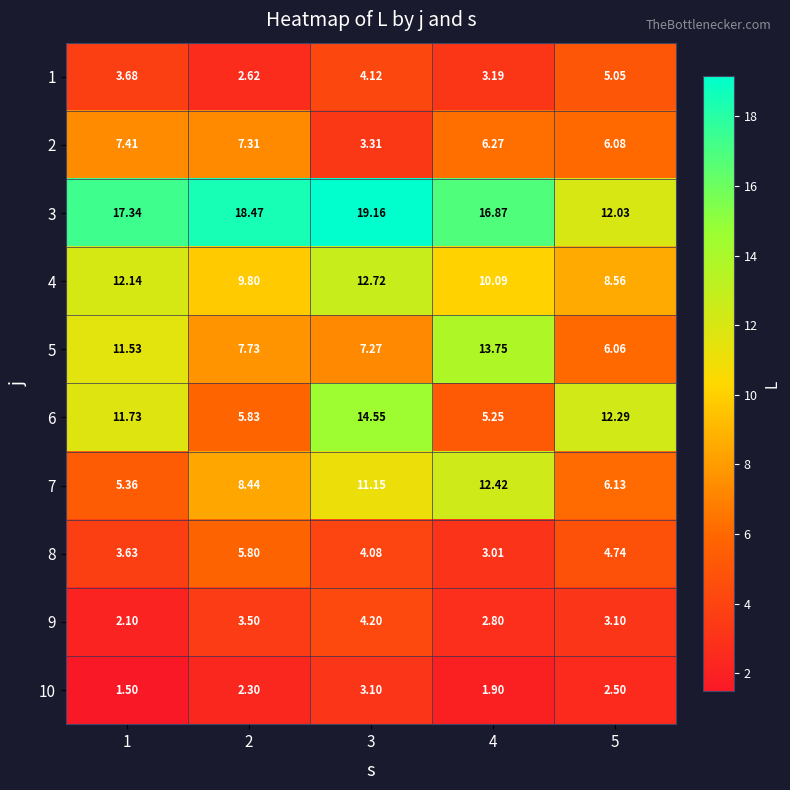

Is the value of 7 at 2 greater than the value of 5 at 1?

No